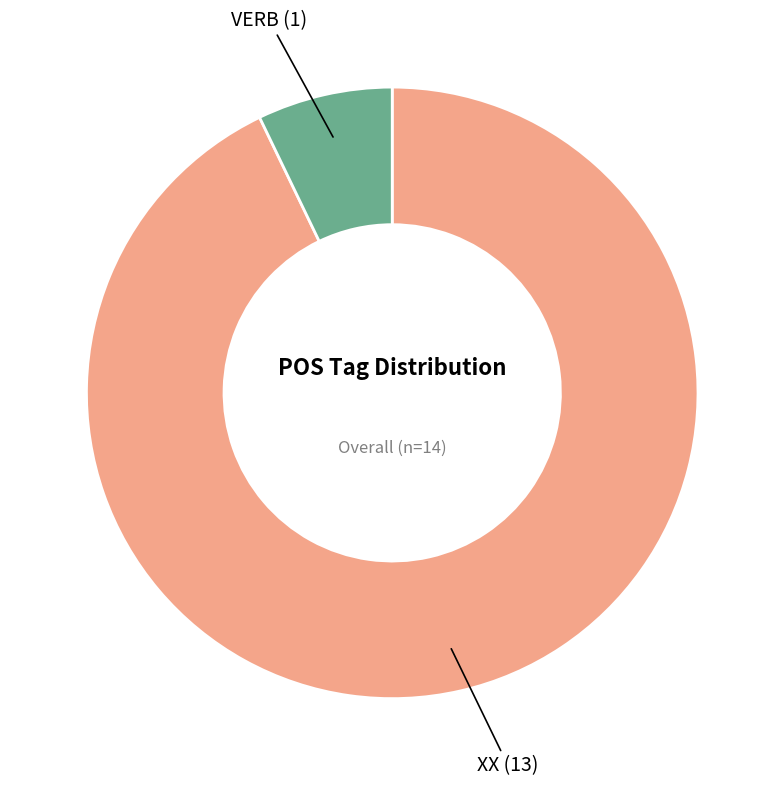

Is there a majority slice in this chart?

Yes